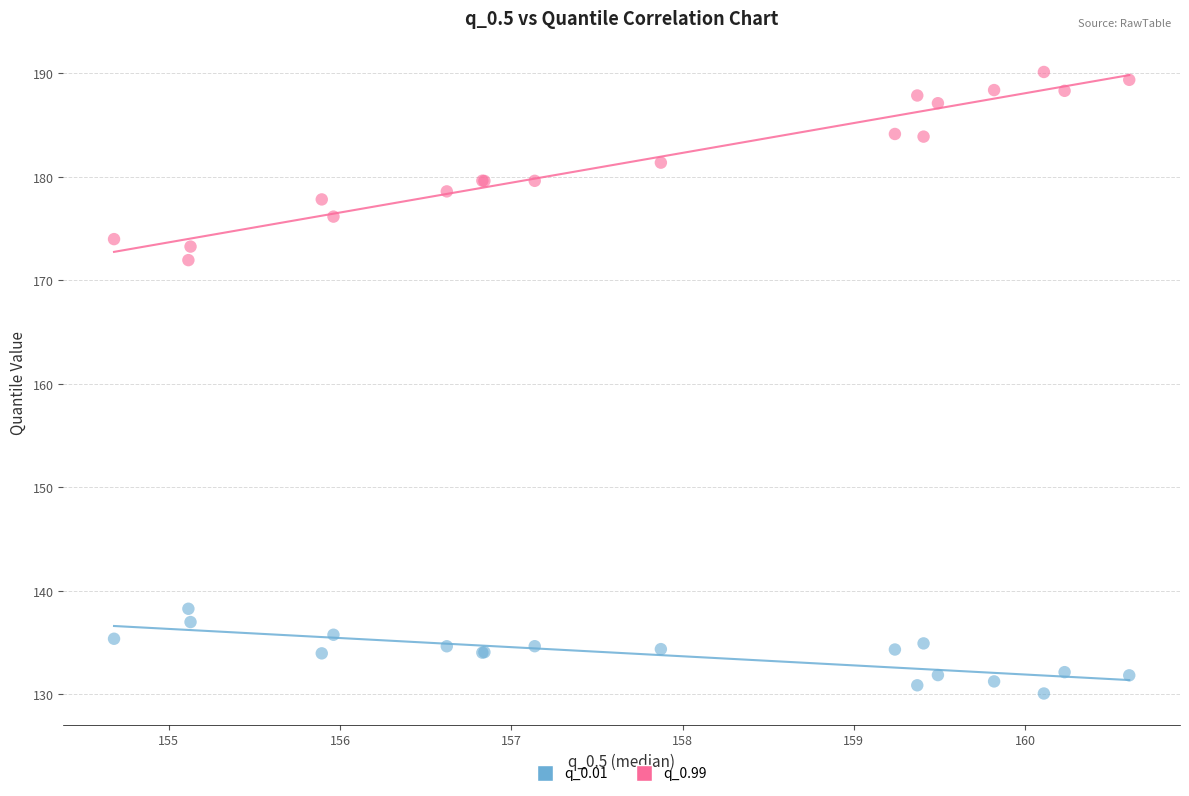

Across all series, what Y value is closest to 160?

172.0